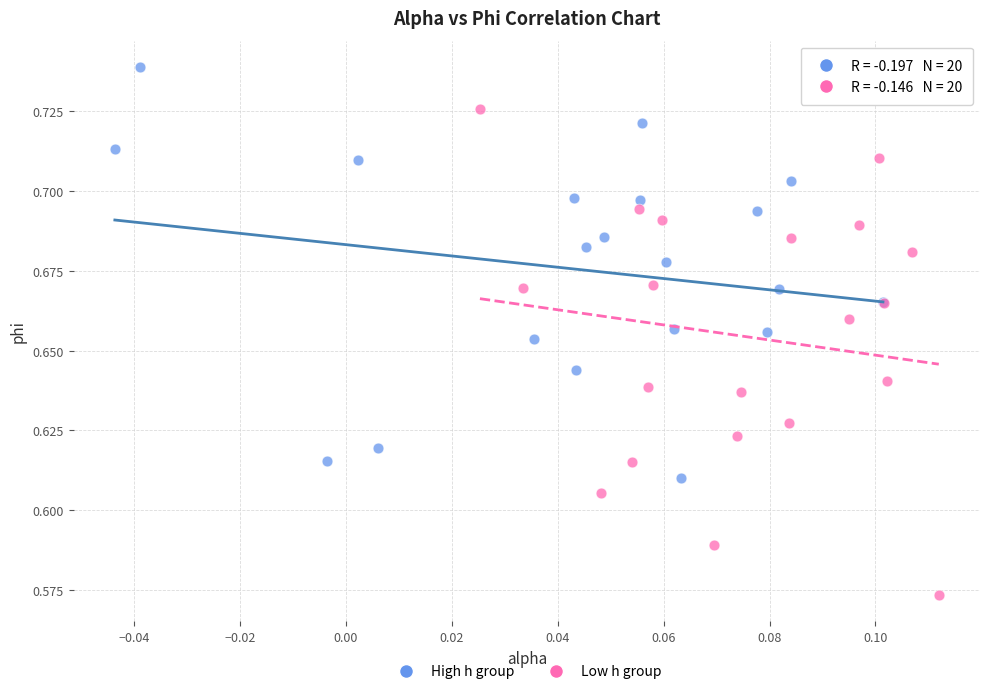

Which series reaches the maximum Y coordinate?

High h group